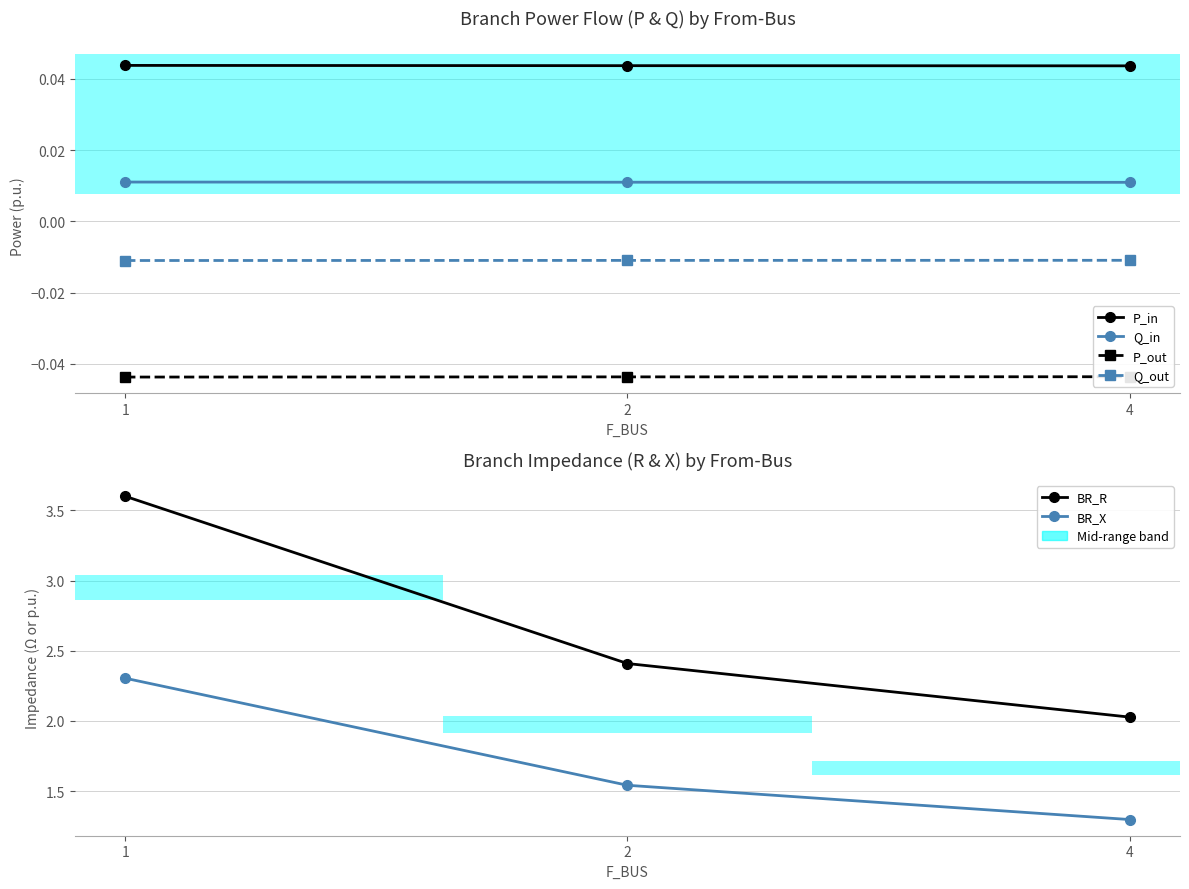

Reading left to right, what are all the values shown in this chart?

P_in: 0.0	0.0	0.0
Q_in: 0.0	0.0	0.0
P_out: -0.0	-0.0	-0.0
Q_out: -0.0	-0.0	-0.0
BR_R: 3.6	2.4	2.0
BR_X: 2.3	1.5	1.3